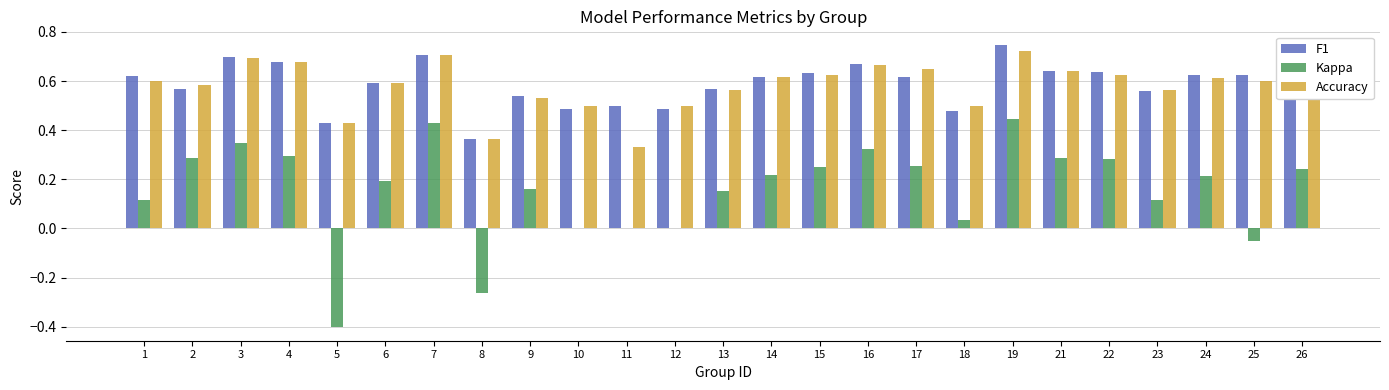

What is the sum of the F1 values at 13 and 8?

0.9